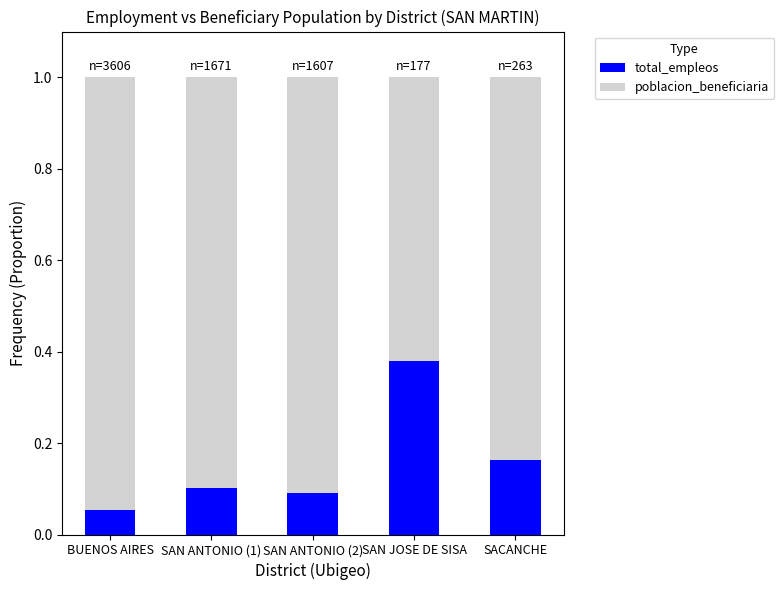

What is the total value across all series at BUENOS AIRES?

1.0